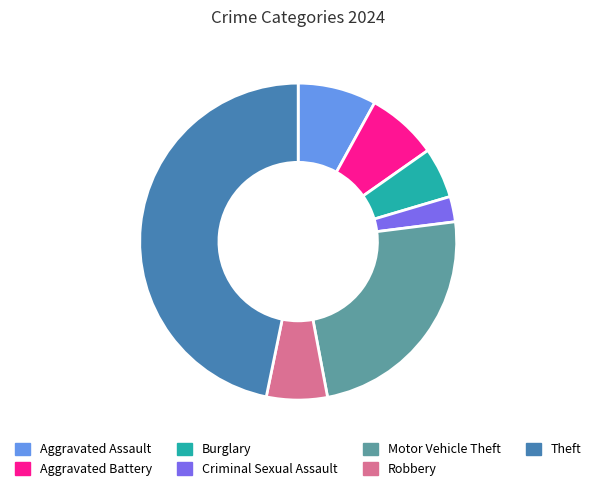

What is the smallest slice in the pie chart?

Criminal Sexual Assault